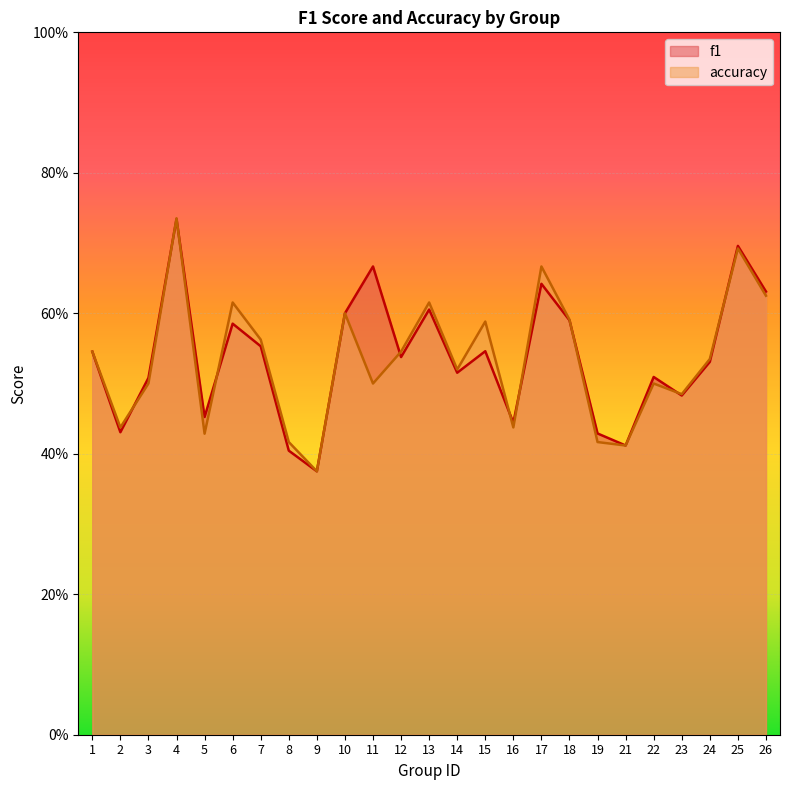

Reading right to left, extract all data points from this chart.

f1: 26=0.6	25=0.7	24=0.5	23=0.5	22=0.5	21=0.4	19=0.4	18=0.6	17=0.6	16=0.4	15=0.5	14=0.5	13=0.6	12=0.5	11=0.7	10=0.6	9=0.4	8=0.4	7=0.6	6=0.6	5=0.5	4=0.7	3=0.5	2=0.4	1=0.5
accuracy: 26=0.6	25=0.7	24=0.5	23=0.5	22=0.5	21=0.4	19=0.4	18=0.6	17=0.7	16=0.4	15=0.6	14=0.5	13=0.6	12=0.5	11=0.5	10=0.6	9=0.4	8=0.4	7=0.6	6=0.6	5=0.4	4=0.7	3=0.5	2=0.4	1=0.5